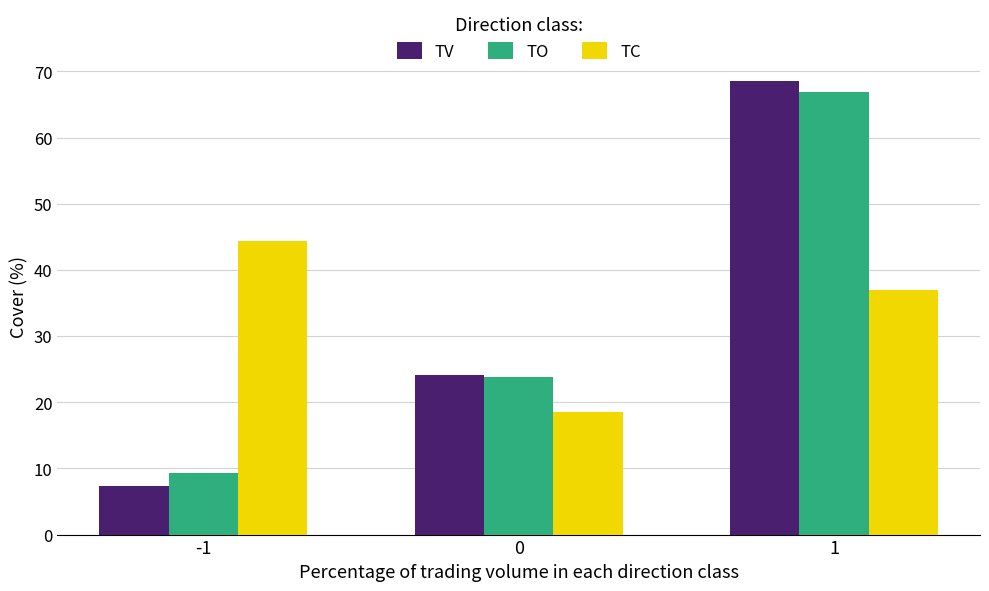

What is the value of the TV bar at the 2nd from the left?

24.1